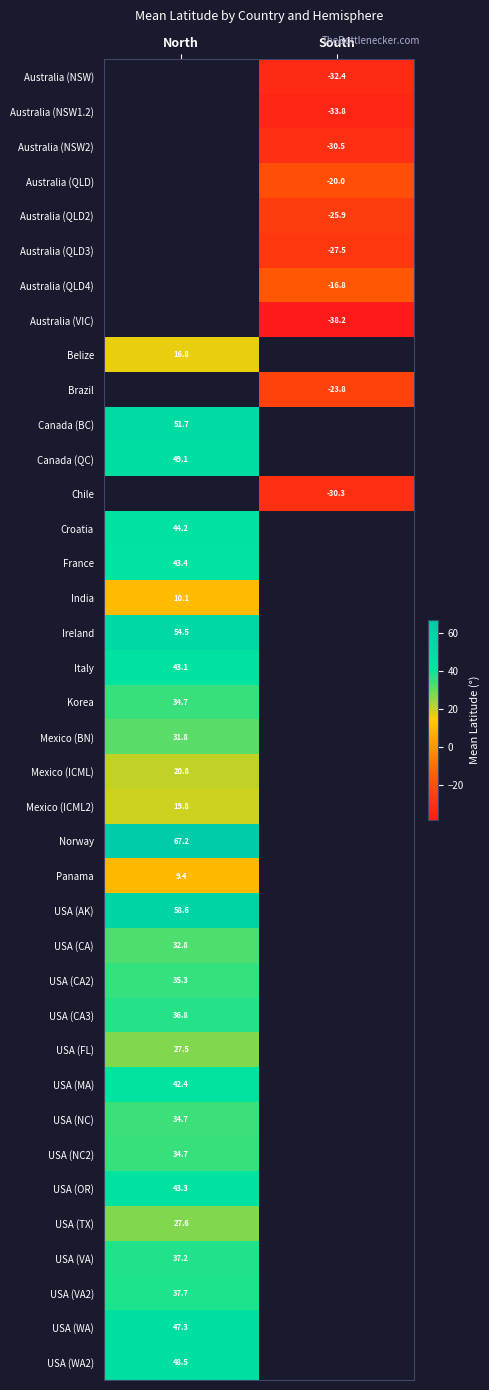

Is it true that USA (CA3) equals 36.8 at North?

True